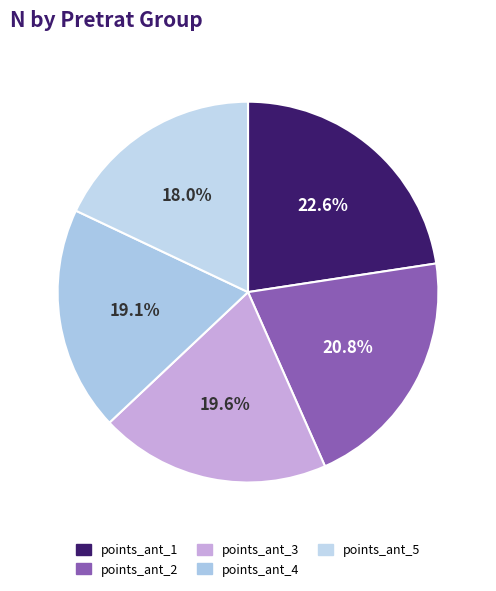

What is the largest slice in the pie chart?

points_ant_1